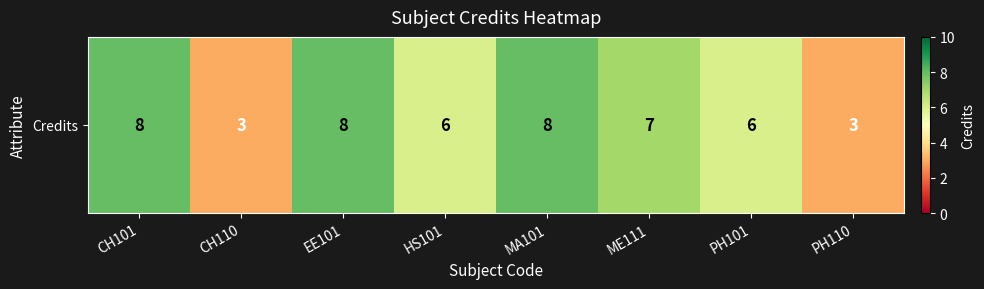

List the labels in order of value, smallest first.

CH110, PH110, HS101, PH101, ME111, CH101, EE101, MA101